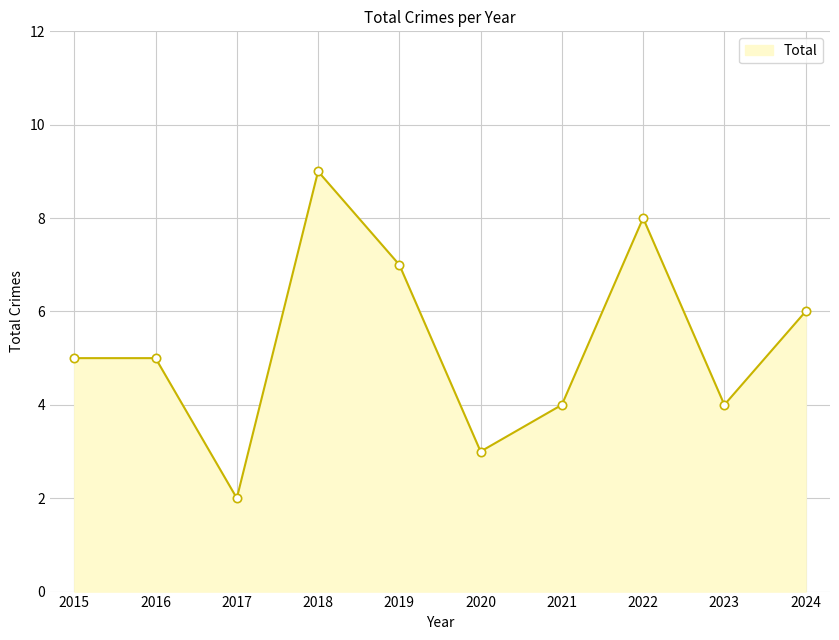

Is it true that the value at 2023 is 7?

False